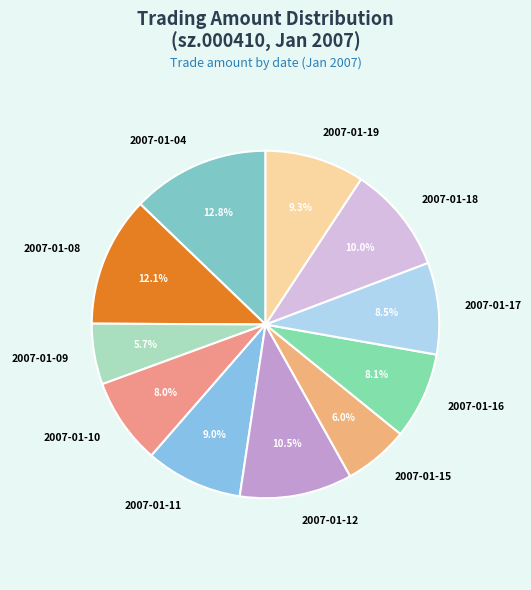

Does 2007-01-11 represent more than half of the total?

No